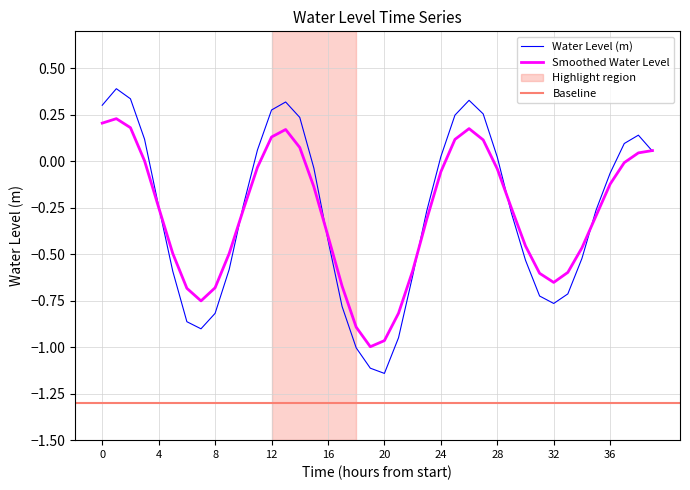

The Smoothed Water Level series shows -0.1 at 4. True or false?

False